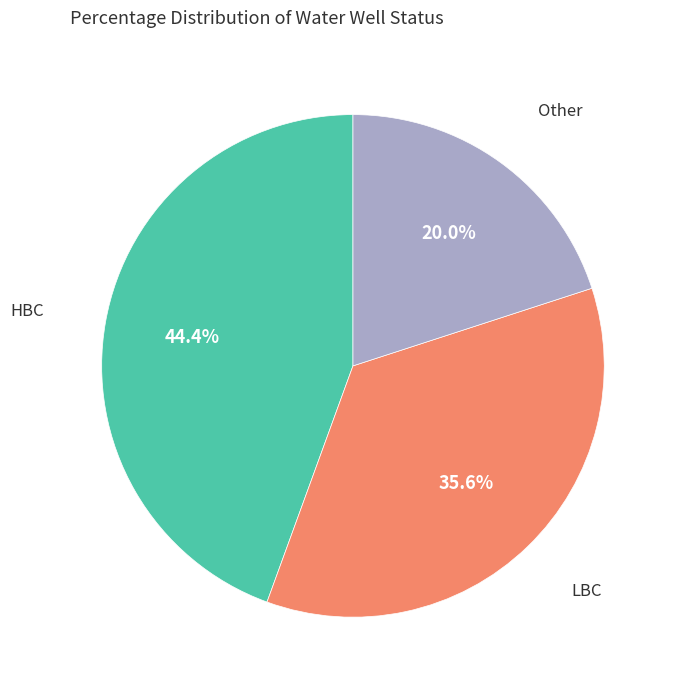

Is there any slice that represents more than half of the pie?

No